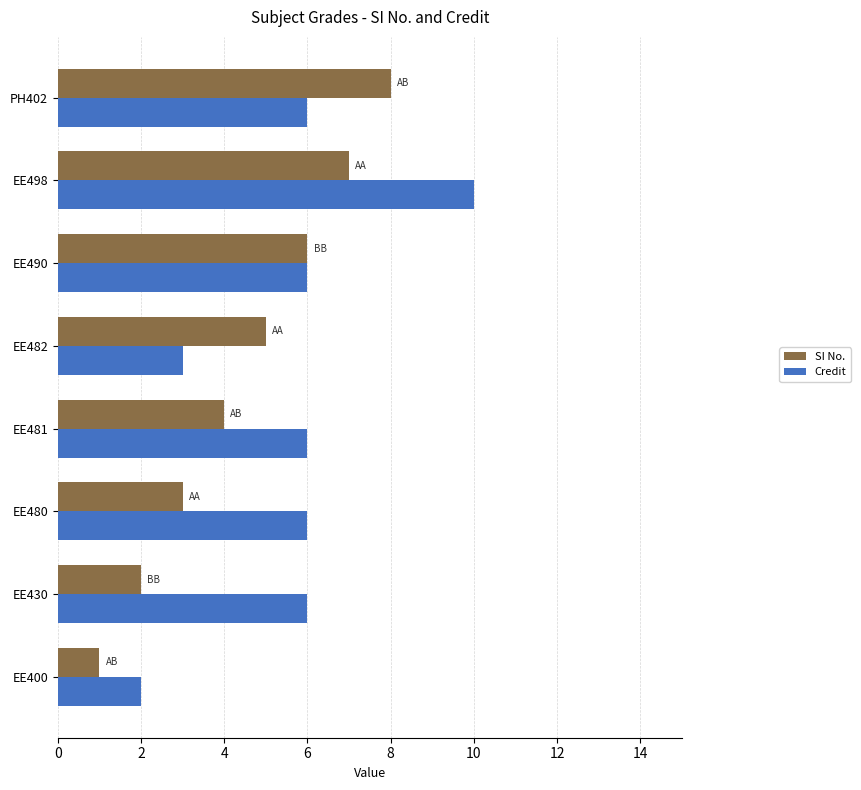

Which series has the largest range (max minus min)?

Credit